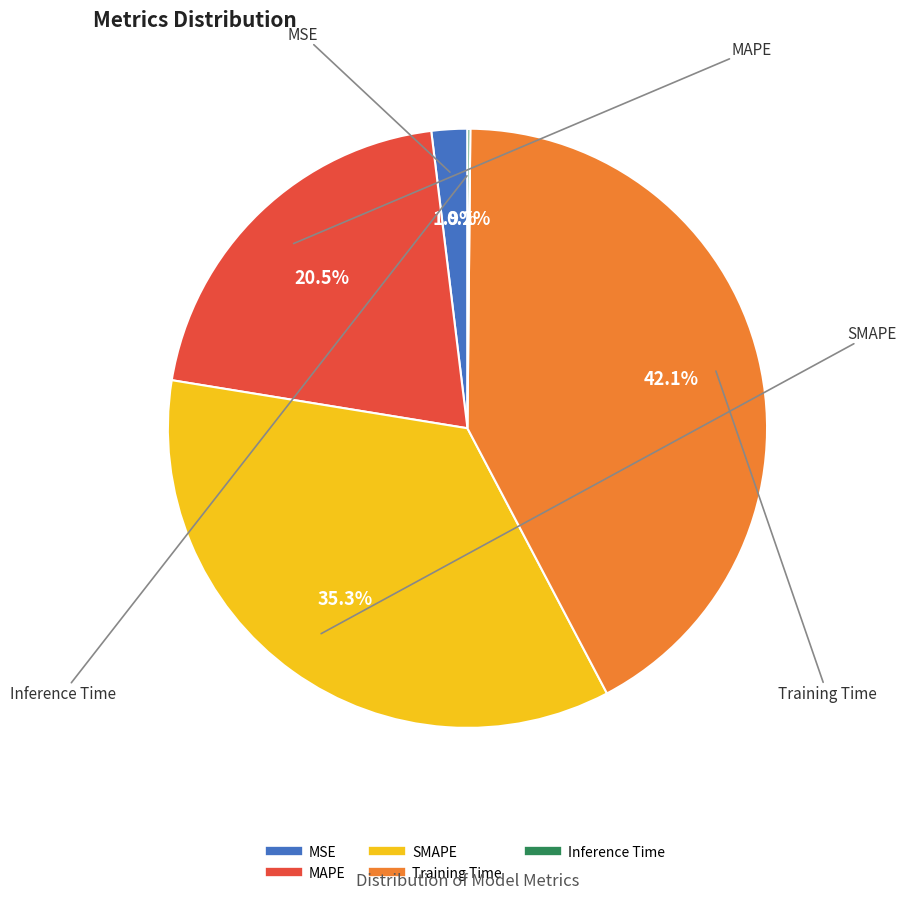

Approximately how many times larger is the value at MAPE compared to Training Time?

0.5